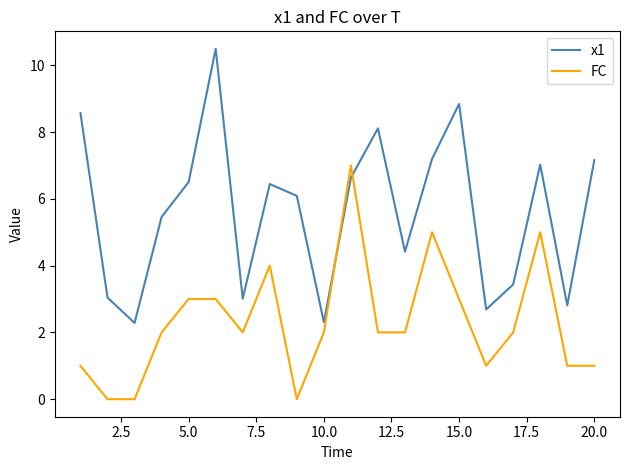

Reading right to left, list all the values displayed in this chart.

x1: 7.2	2.8	7.0	3.4	2.7	8.8	7.2	4.4	8.1	6.6	2.3	6.1	6.4	3.0	10.5	6.5	5.5	2.3	3.0	8.6
FC: 1.0	1.0	5.0	2.0	1.0	3.0	5.0	2.0	2.0	7.0	2.0	0.0	4.0	2.0	3.0	3.0	2.0	0.0	0.0	1.0